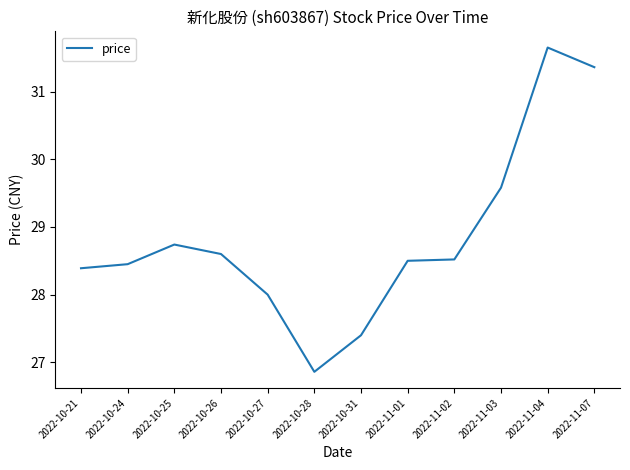

What position from the left is 2022-11-03?

10